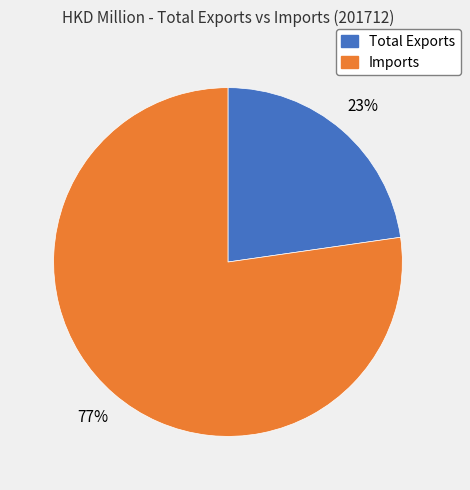

What is the smallest slice in the pie chart?

Total Exports